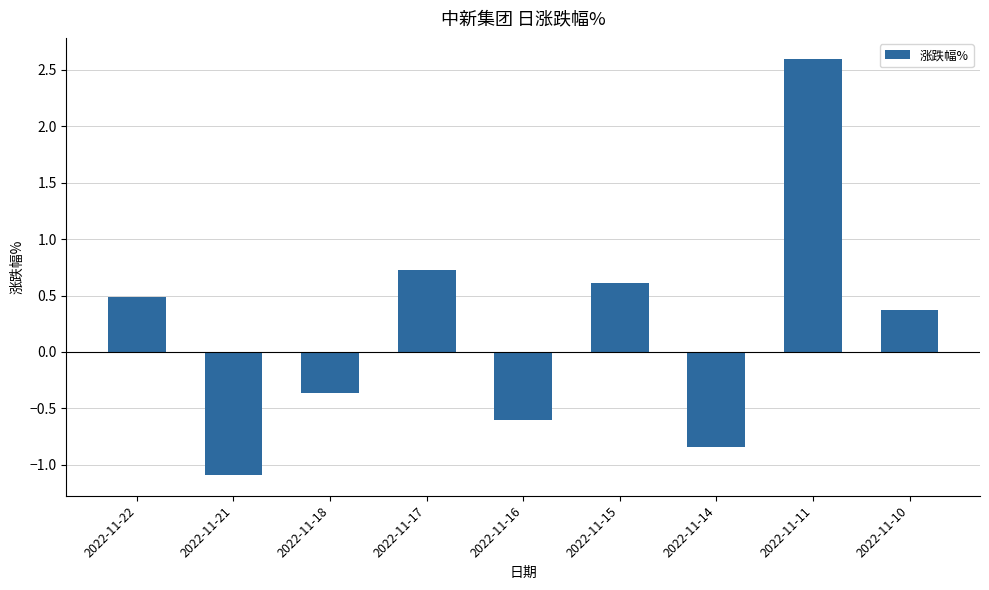

Which label corresponds to the smallest value in the chart?

2022-11-21